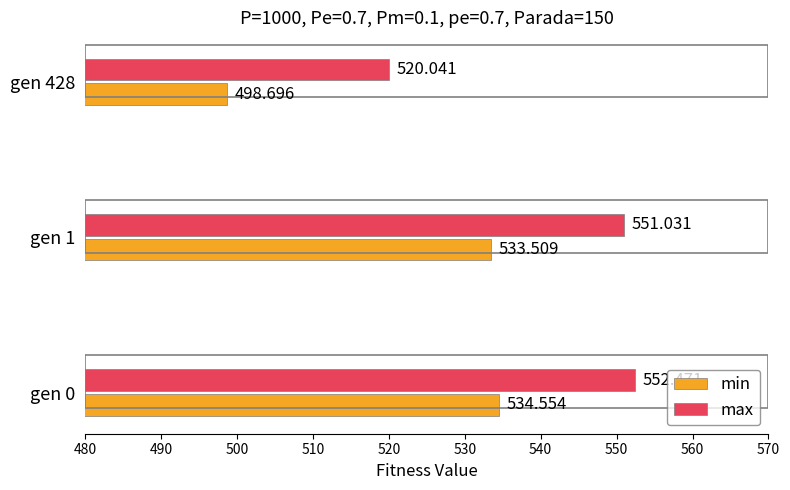

How many series are shown in this chart?

2